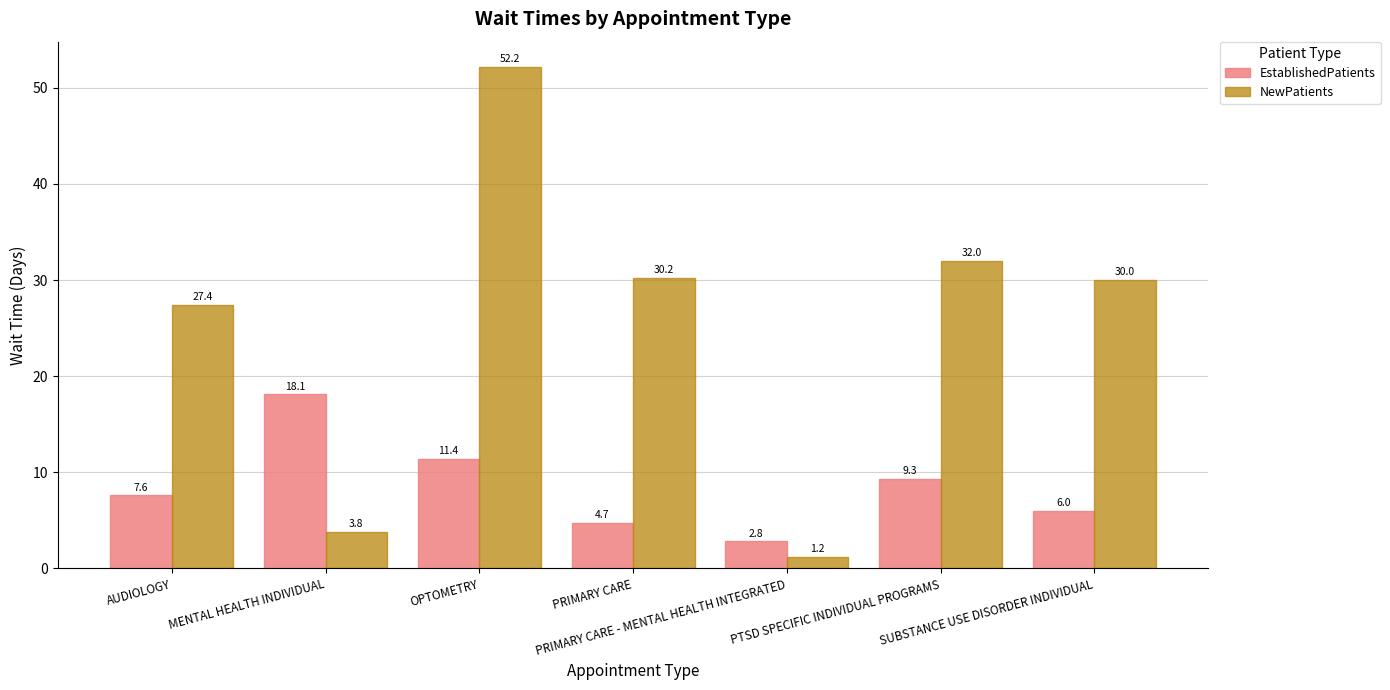

What position from the left is SUBSTANCE USE DISORDER INDIVIDUAL?

7